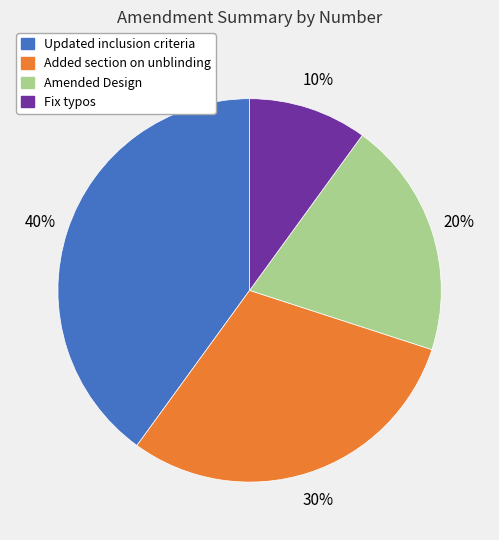

To the nearest percent, what is the average slice percentage?

25%